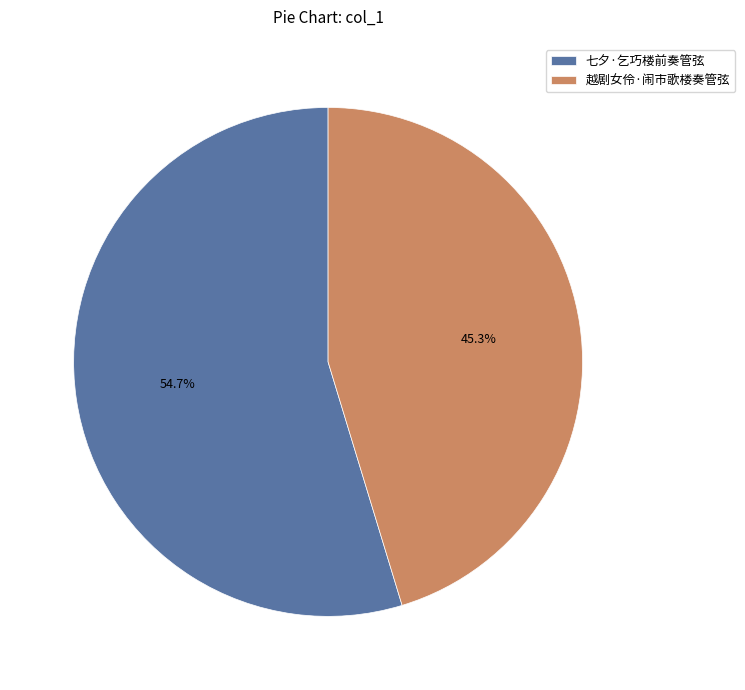

Is the sum of 越剧女伶·闹市歌楼奏管弦 and 七夕·乞巧楼前奏管弦 greater than half?

Yes